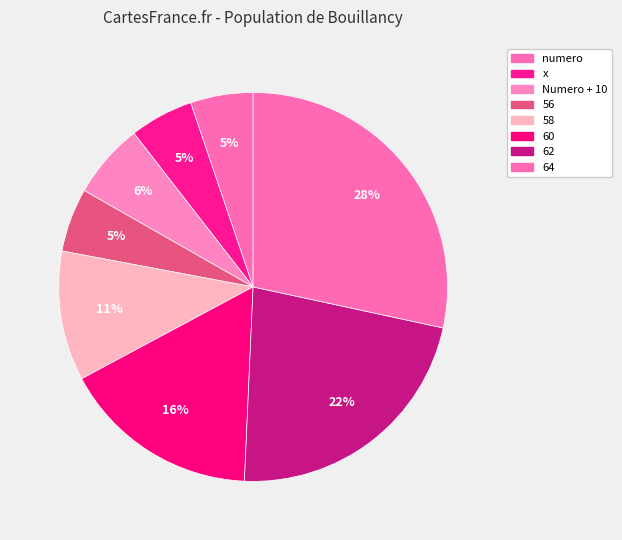

The 62 slice represents 15% of the pie. True or false?

False